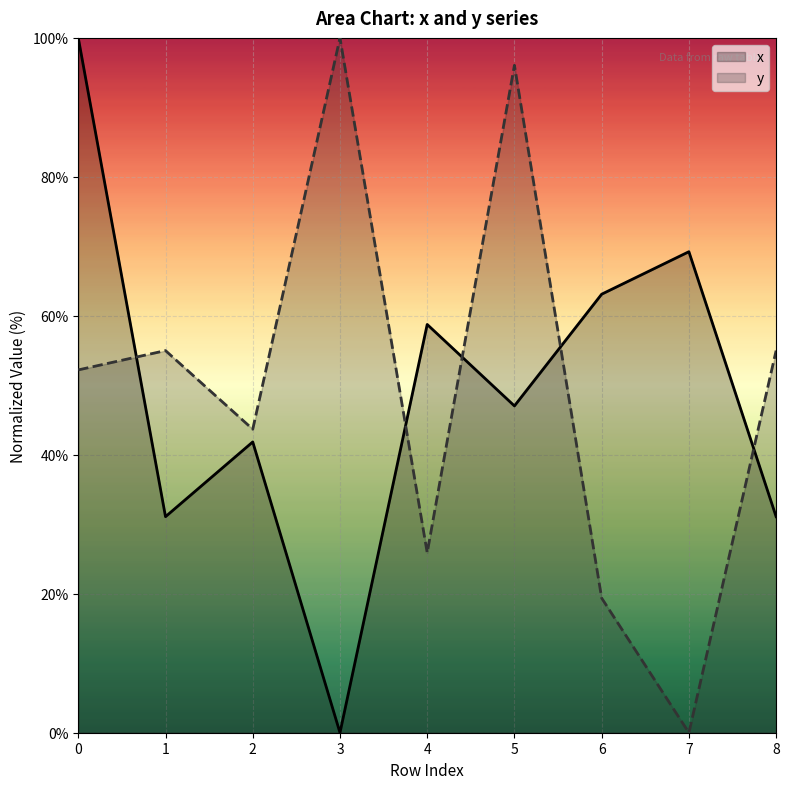

What is the value of the x point at the 3rd from the left?

41.9